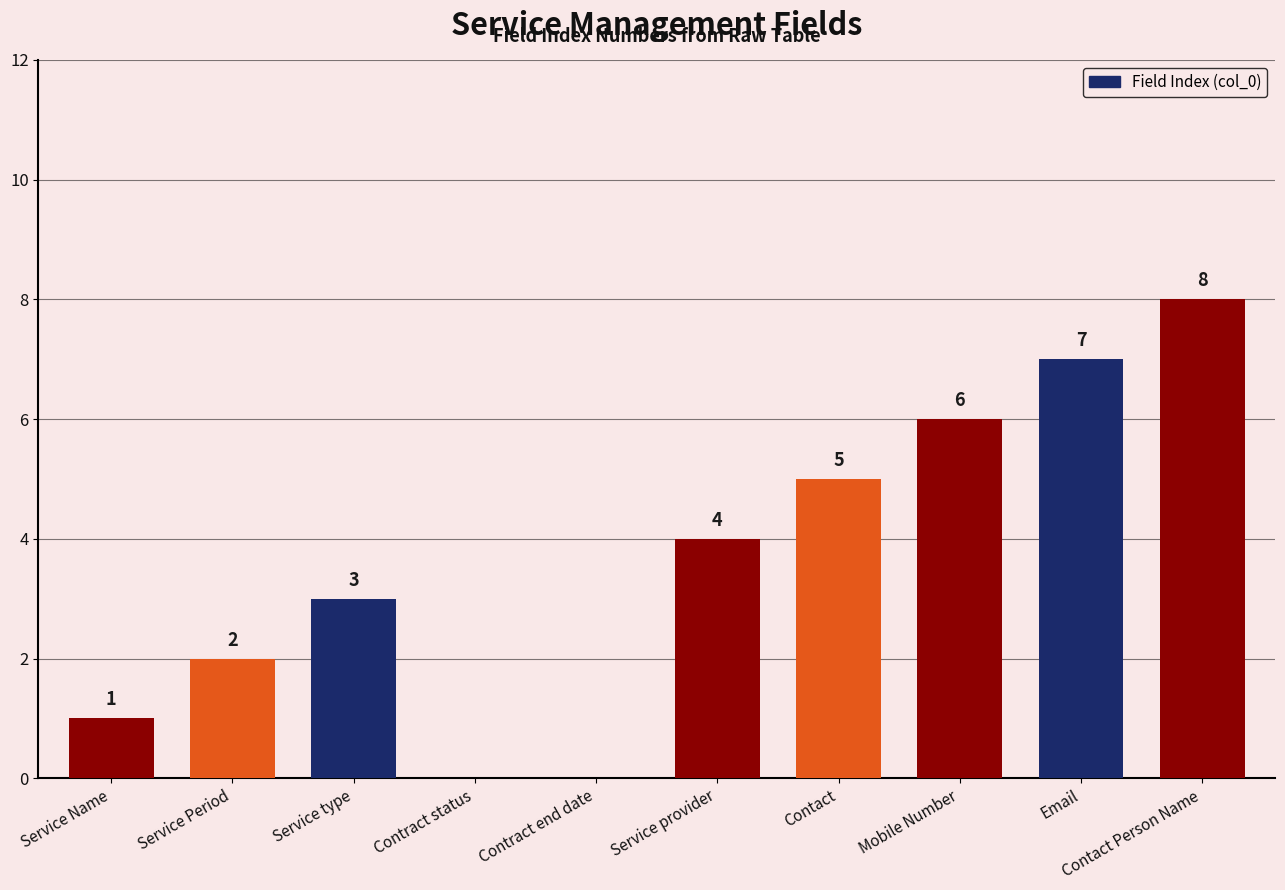

Is it true that the value at Email is 2?

False